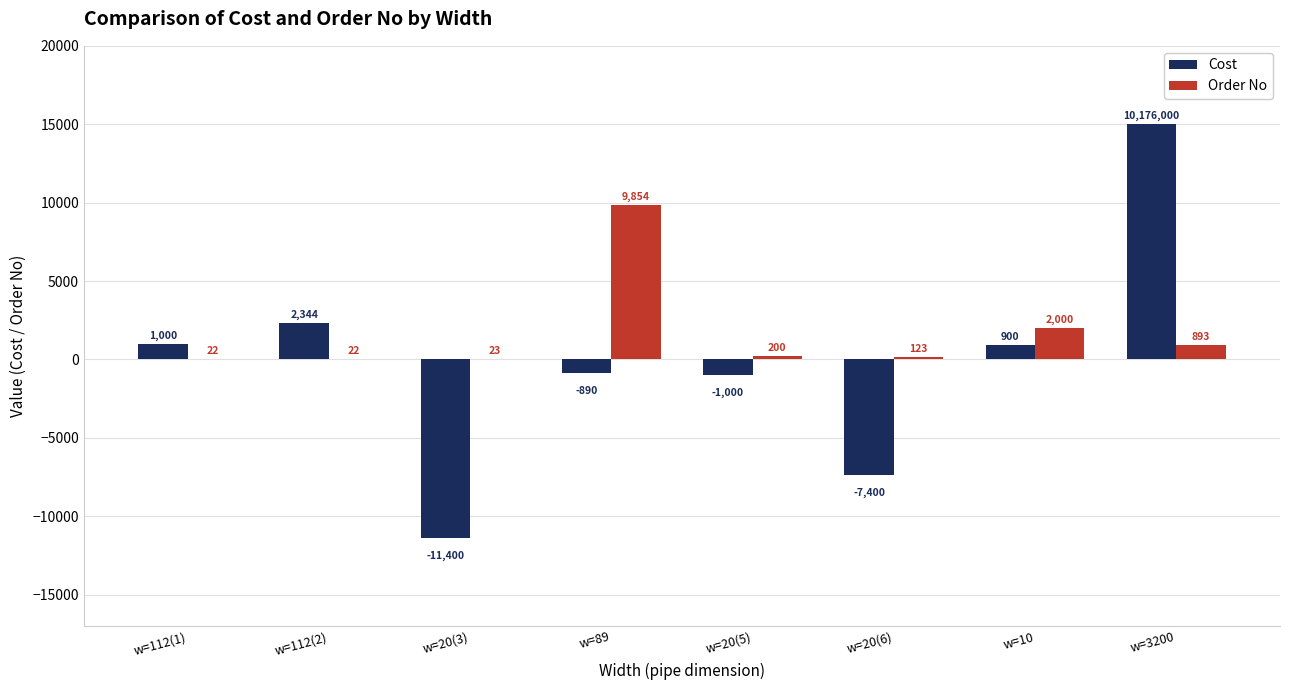

The value of Cost at w=112(2) is 2344. True or false?

True